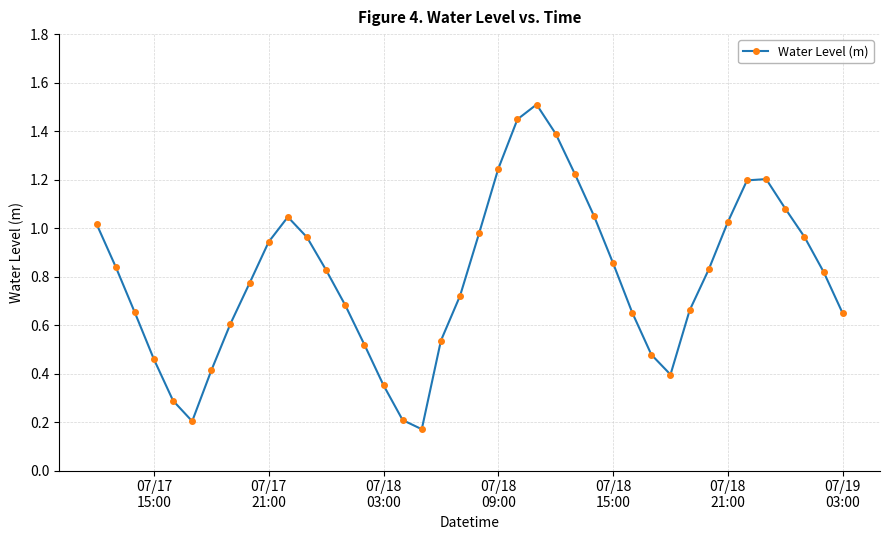

Does the chart display data point markers on the line(s)?

Yes